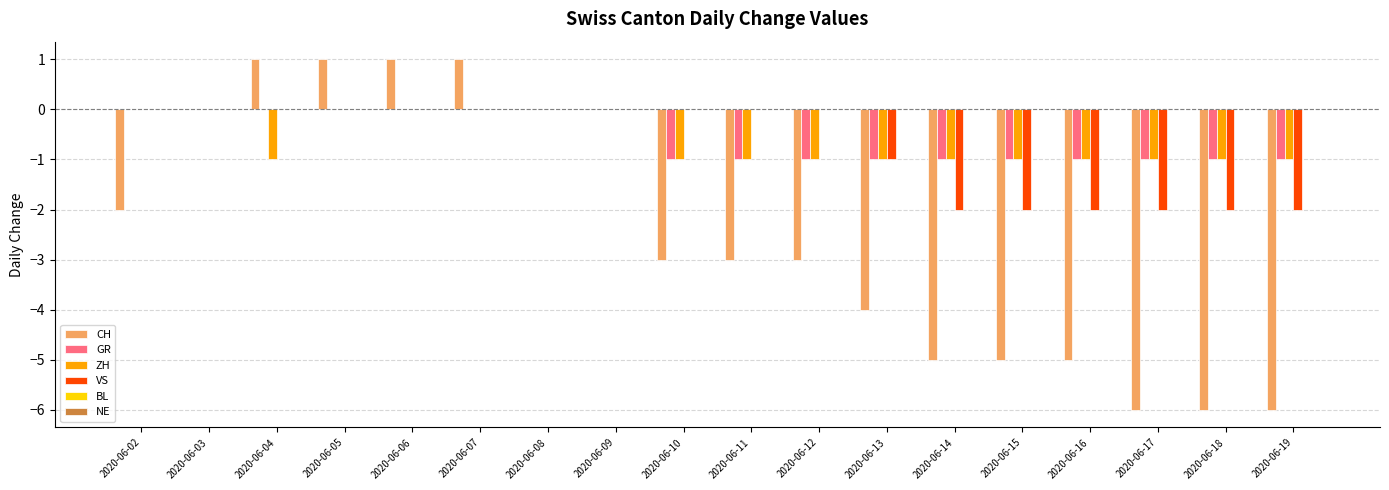

Between 2020-06-06 and 2020-06-13, which series saw the biggest shift?

CH